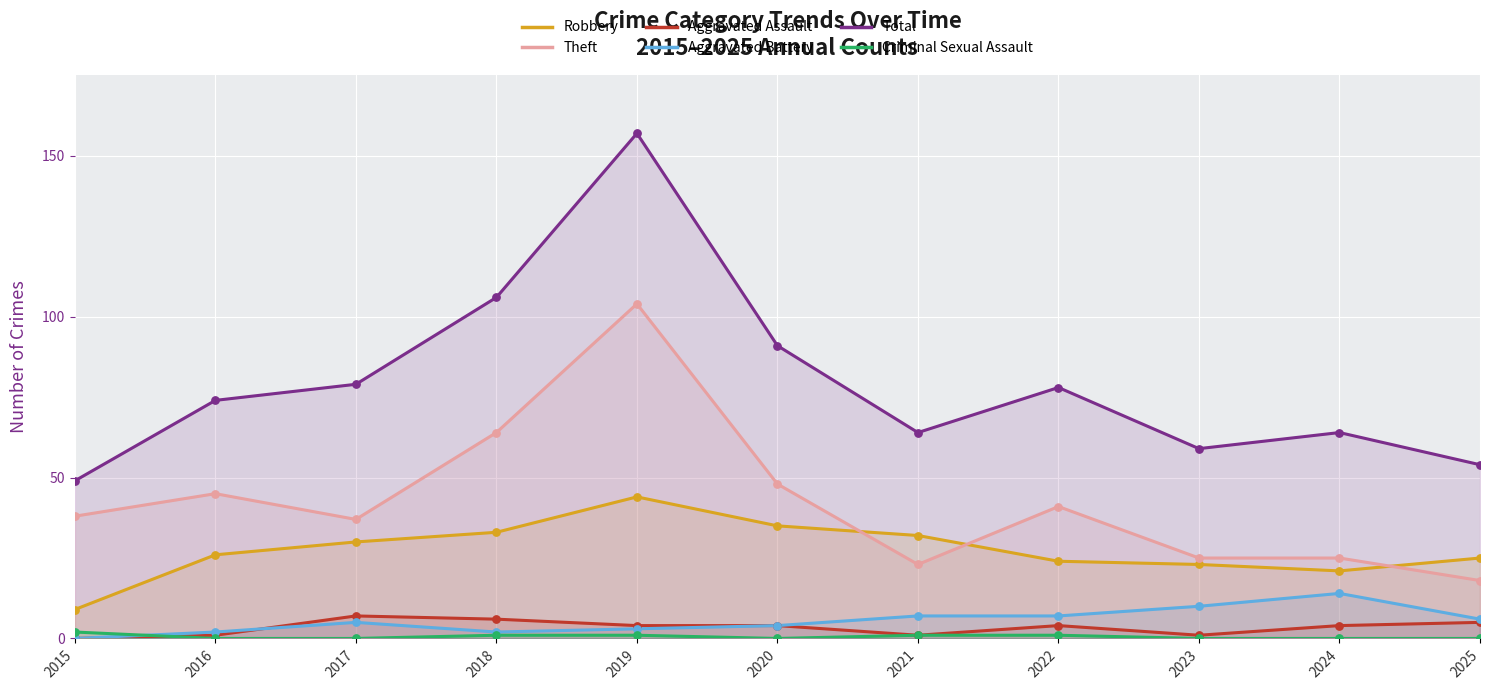

What is the total value across all series at 2017?

158